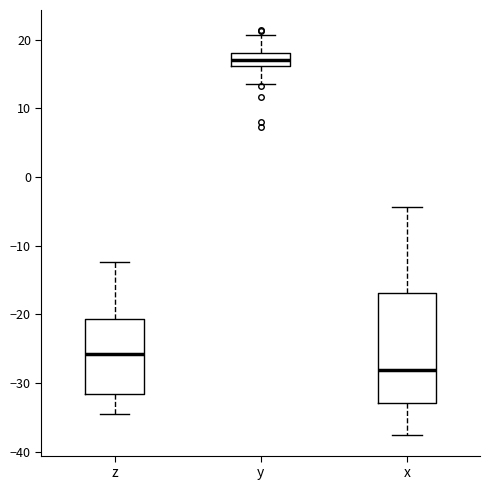

Comparing the boxes themselves (not the whiskers), which one is the tallest?

x